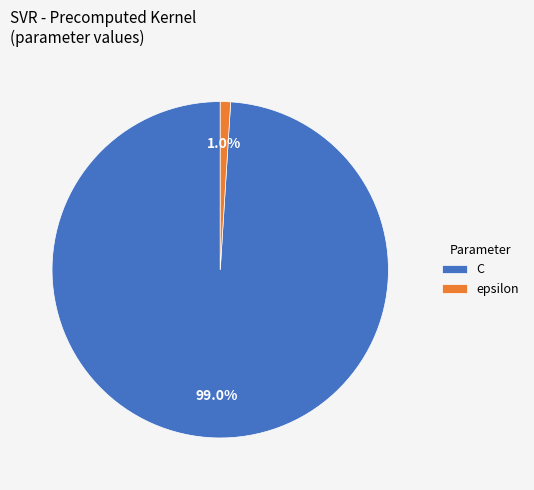

Between epsilon and C, which is larger?

C